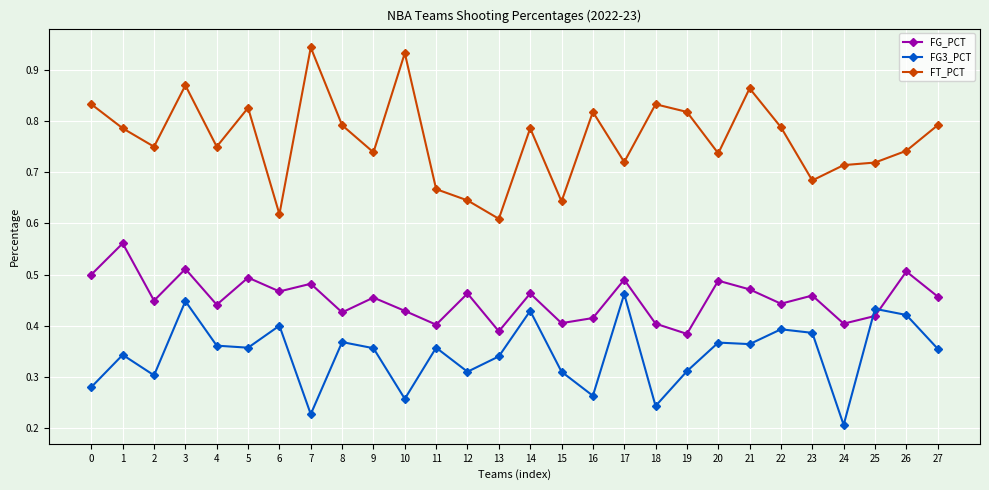

Where is the first local maximum for FG_PCT?

1